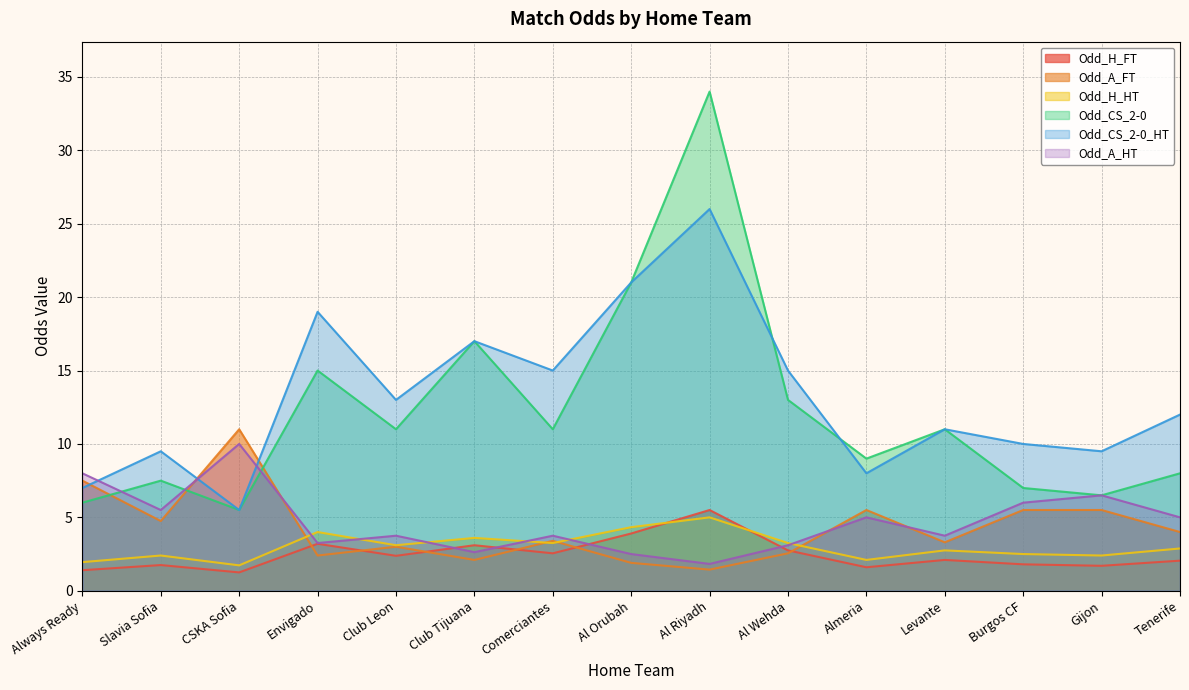

At which category does the chart reach its minimum across all series?

CSKA Sofia